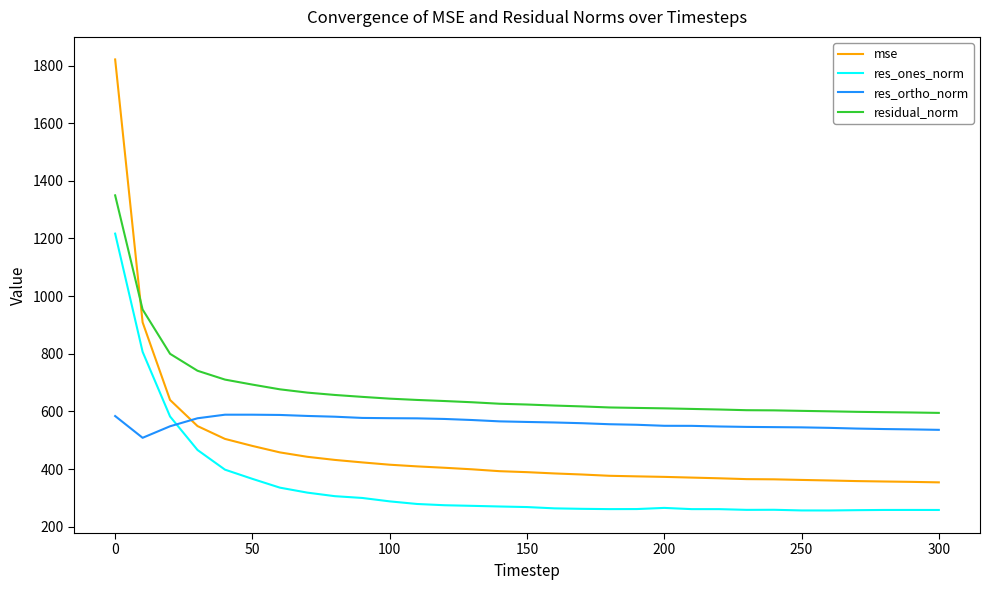

What is the average value of the res_ones_norm series?

343.1